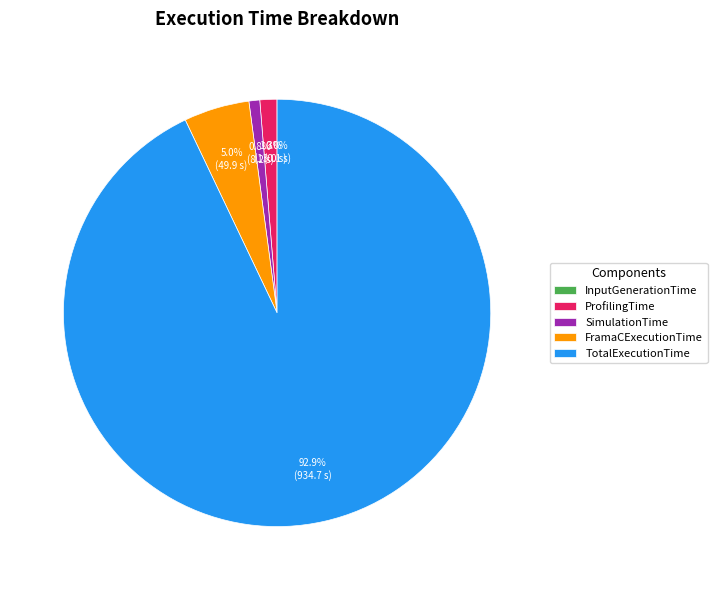

What percentage is the TotalExecutionTime slice, to the nearest percent?

93%